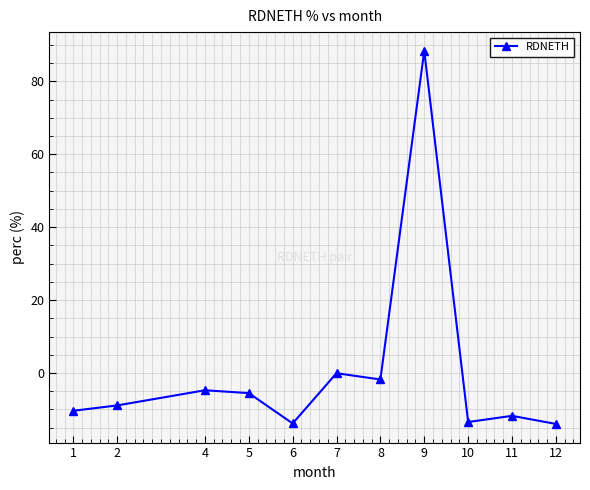

What is the sum of all values?

4.0